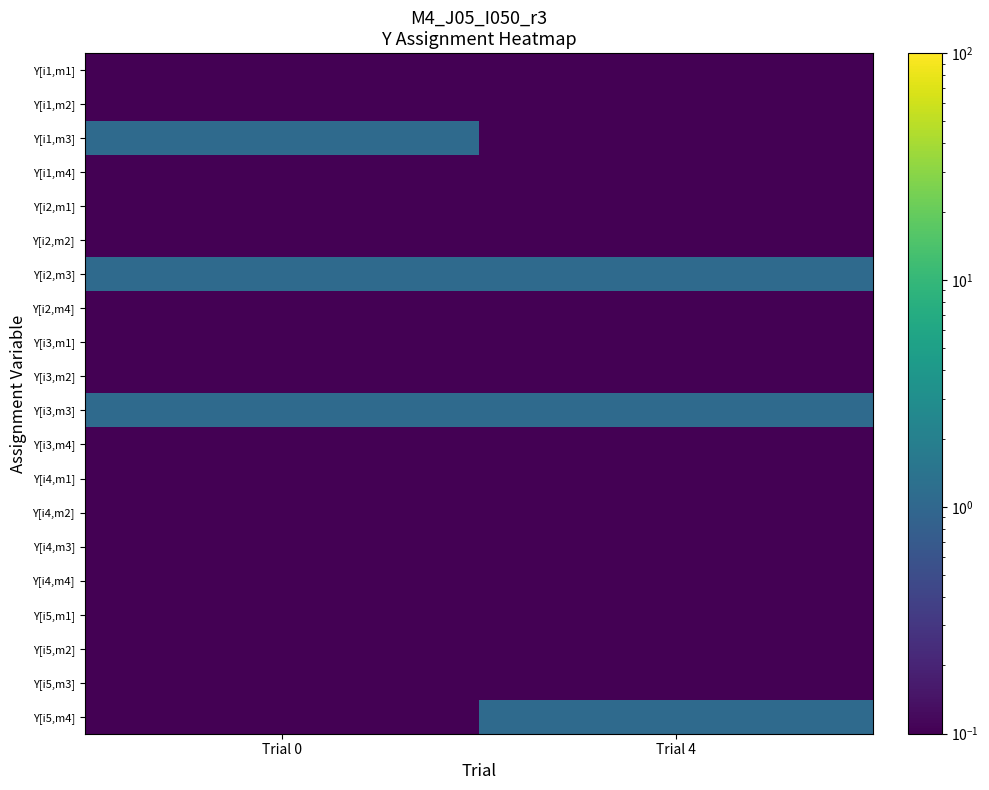

What is the total value across all series at Trial 0?

5.0